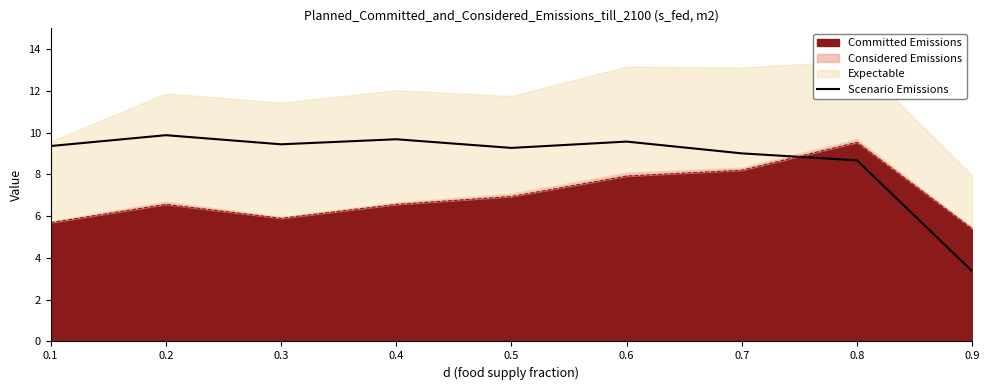

What is the difference between the values at 0.9 and 0.4?

6.3